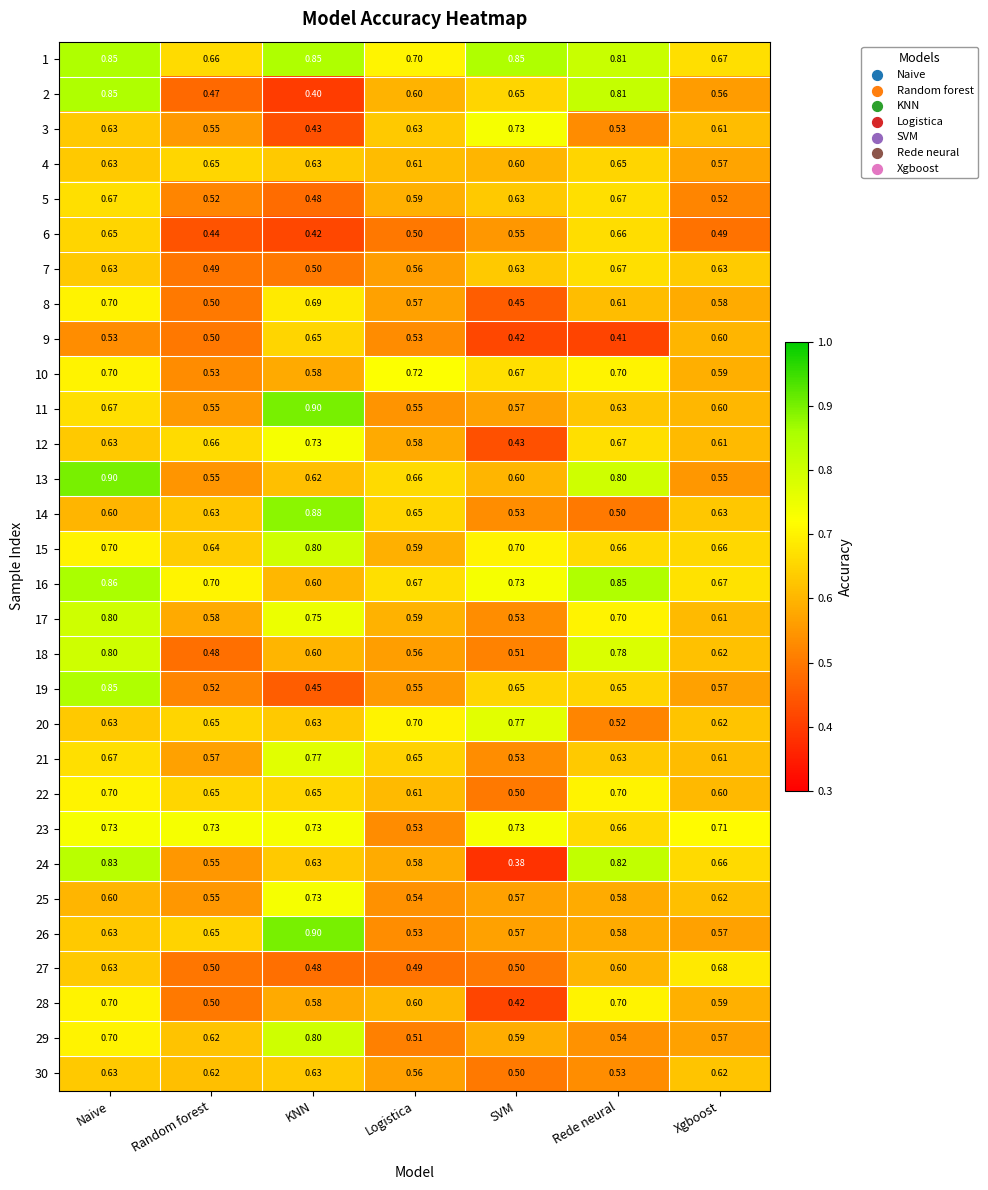

At which category is the sum across all series the highest?

Naive